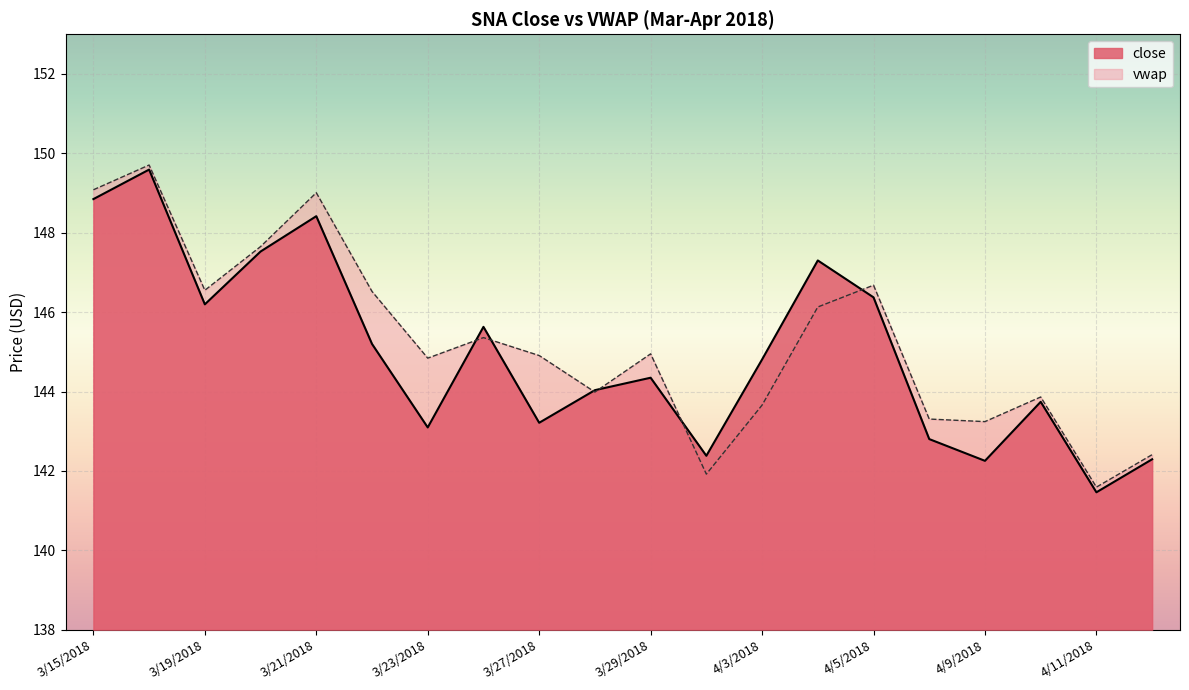

What is the spread (max minus min) of values at 3/21/2018?

0.6